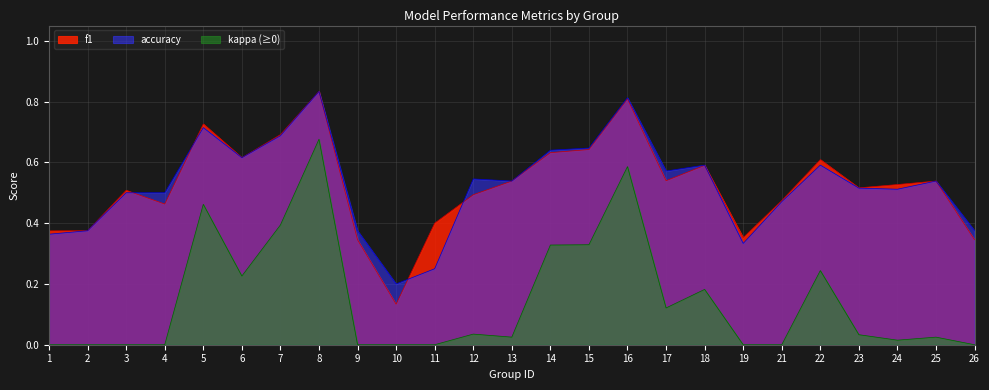

Does the chart have visible grid lines?

Yes